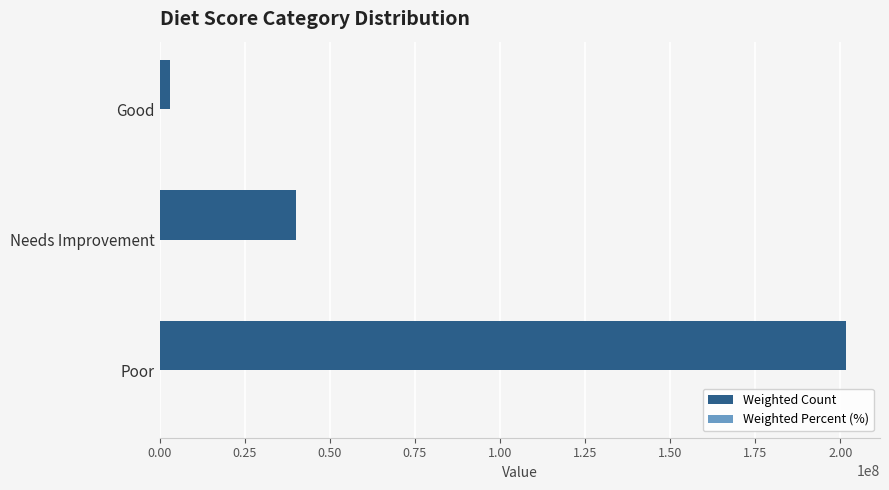

Is it true that Weighted Count equals 68903454.6 at Needs Improvement?

False